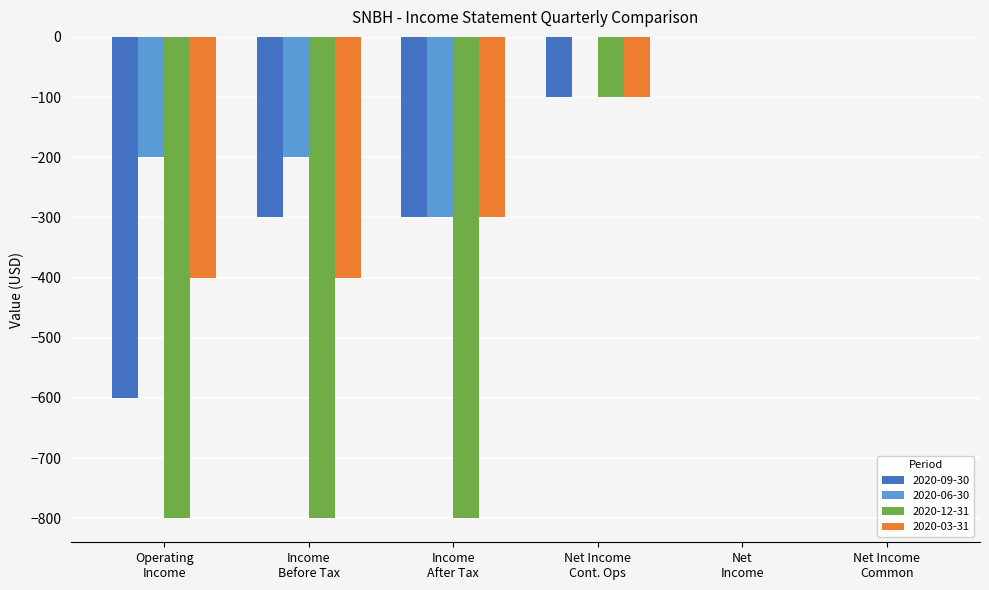

What is the sum of all 2020-03-31 values?

-1200